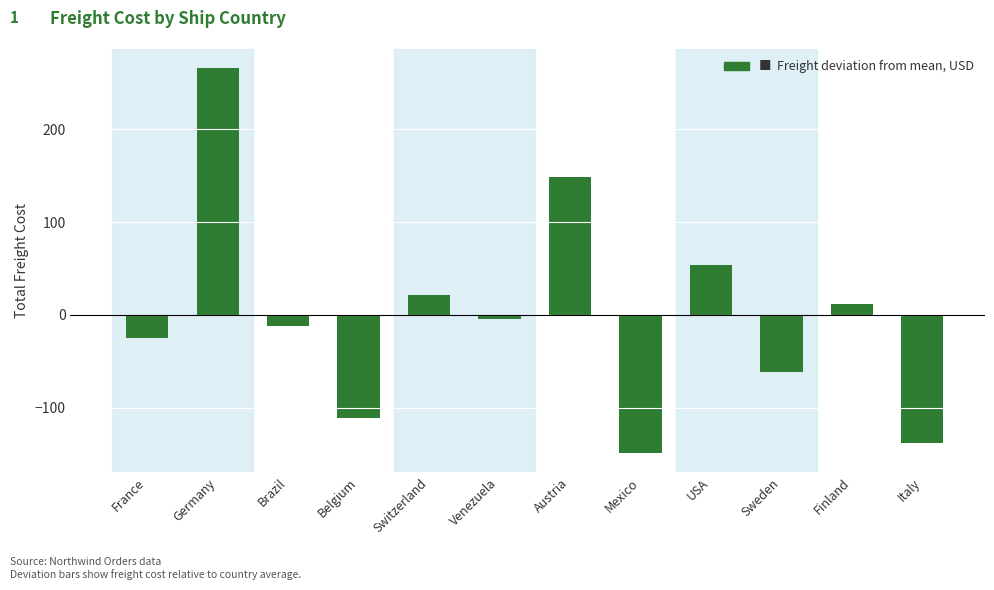

Which category has the highest value across all series?

Germany